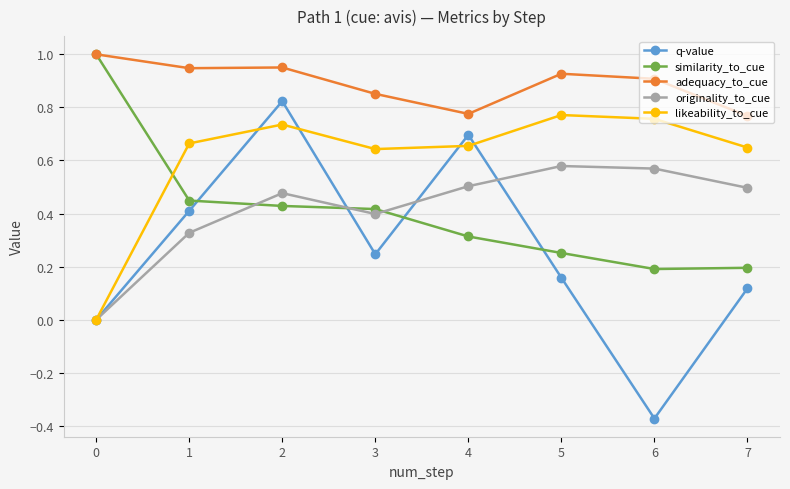

True or false: adequacy_to_cue has a value of 0.2 at 6.

False